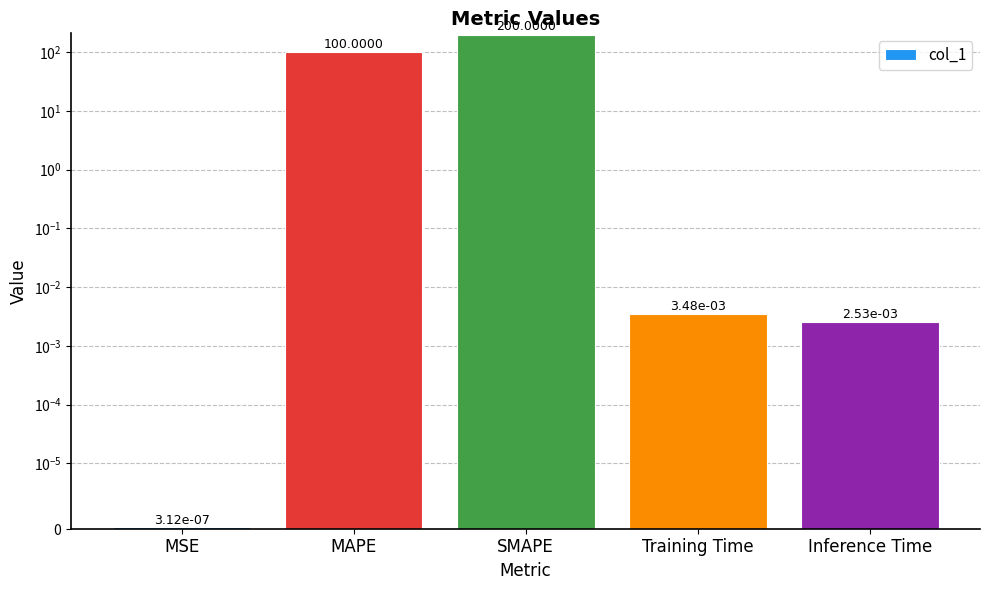

What is the label of the 3rd bar from the right?

SMAPE